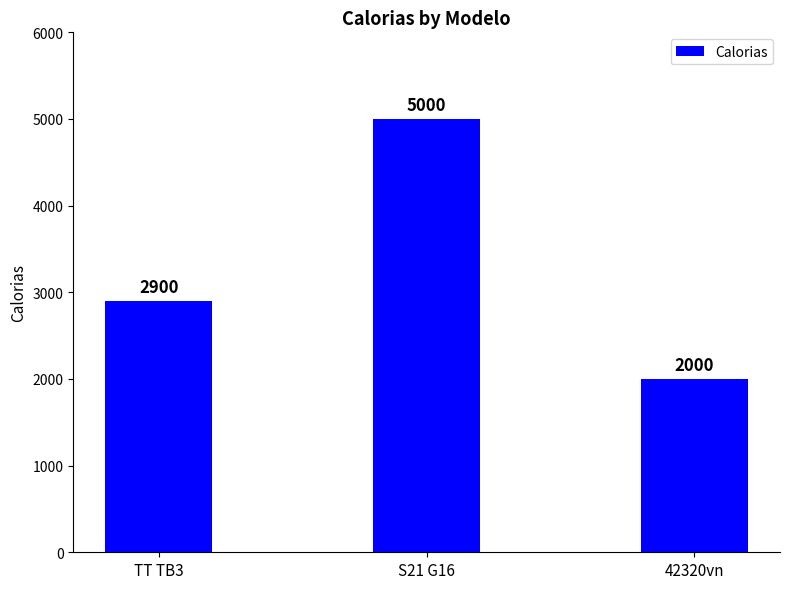

What is the value of the 2nd bar from the left?

5000